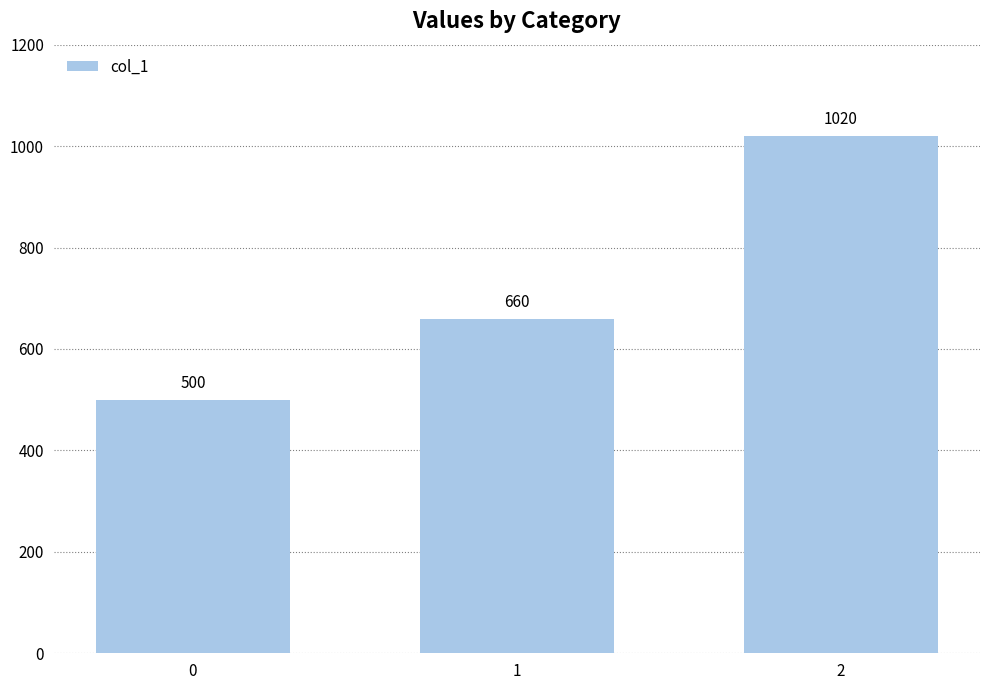

Which has a higher value, 0 or 1?

1